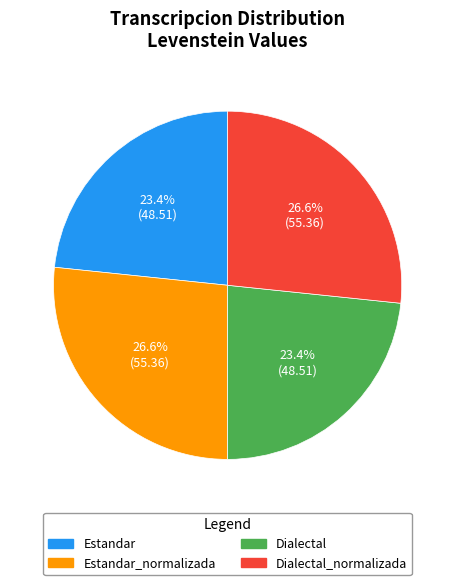

Is there any slice that represents more than half of the pie?

No